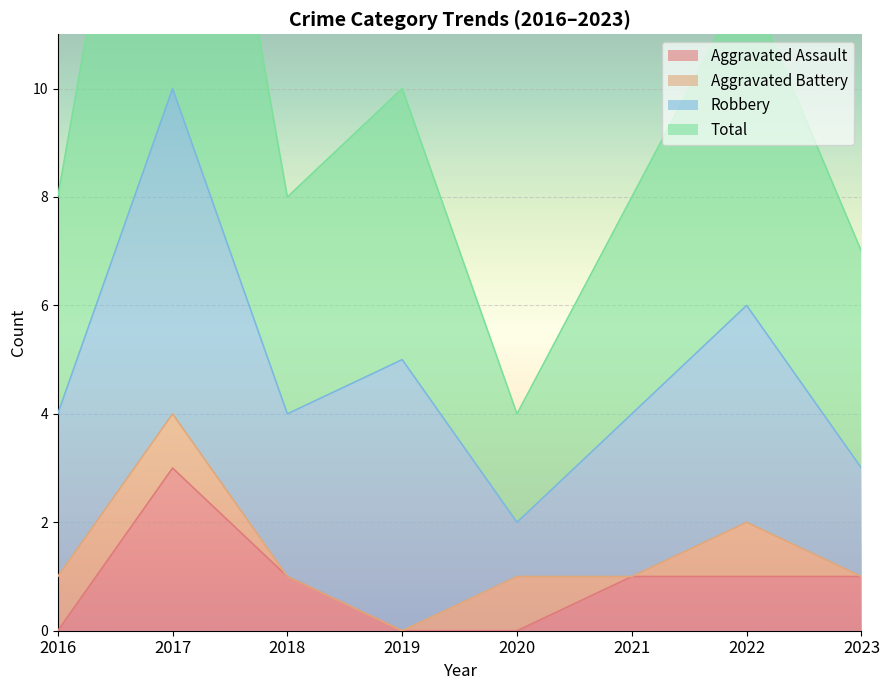

Is it true that Aggravated Assault equals 5 at 2017?

False